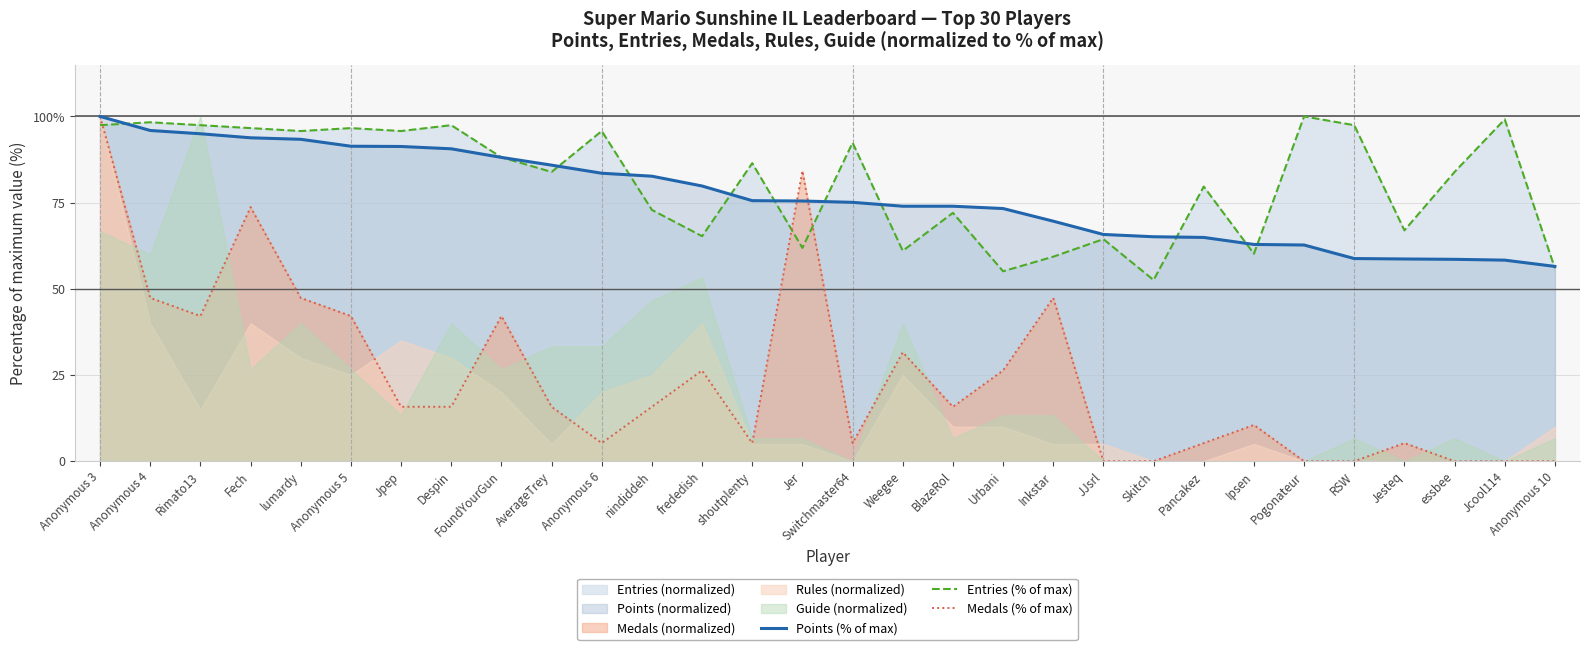

Reading left to right, transcribe all the data shown in this chart.

Points (% of max): 100.0	95.9	95.0	93.8	93.4	91.4	91.3	90.6	88.1	85.9	83.5	82.7	79.8	75.6	75.5	75.1	74.0	74.0	73.3	69.6	65.8	65.1	64.9	62.9	62.7	58.8	58.7	58.6	58.3	56.5
Entries (% of max): 97.5	98.3	97.5	96.6	95.8	96.6	95.8	97.5	88.1	83.9	95.8	72.9	65.3	86.4	61.9	92.4	61.0	72.0	55.1	59.3	64.4	52.5	79.7	60.2	100.0	97.5	66.9	83.9	99.2	55.9
Medals (% of max): 100.0	47.4	42.1	73.7	47.4	42.1	15.8	15.8	42.1	15.8	5.3	15.8	26.3	5.3	84.2	5.3	31.6	15.8	26.3	47.4	0.0	0.0	5.3	10.5	0.0	0.0	5.3	0.0	0.0	0.0